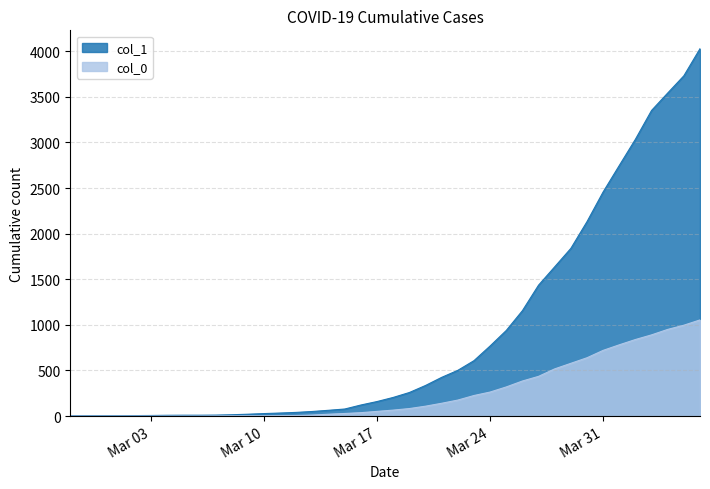

True or false: col_0 has more than 2 interior local peaks.

False